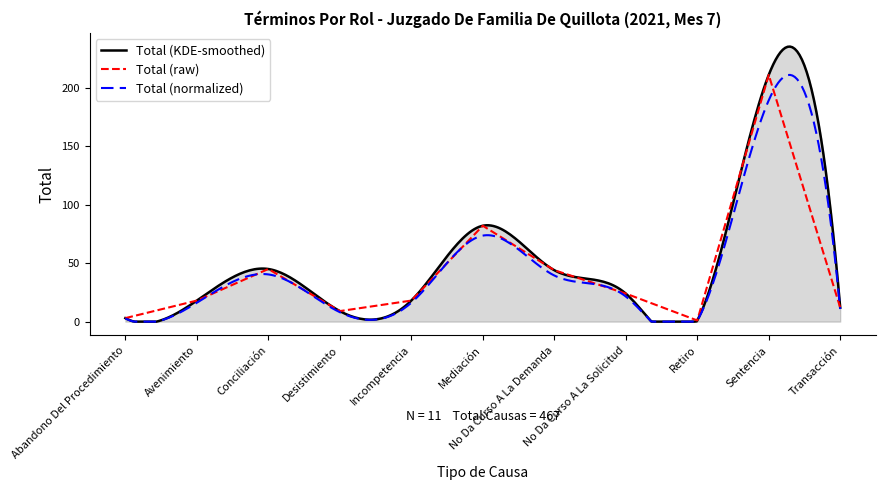

What is the ratio of the value at No Da Curso A La Demanda to the value at Retiro?

44.0